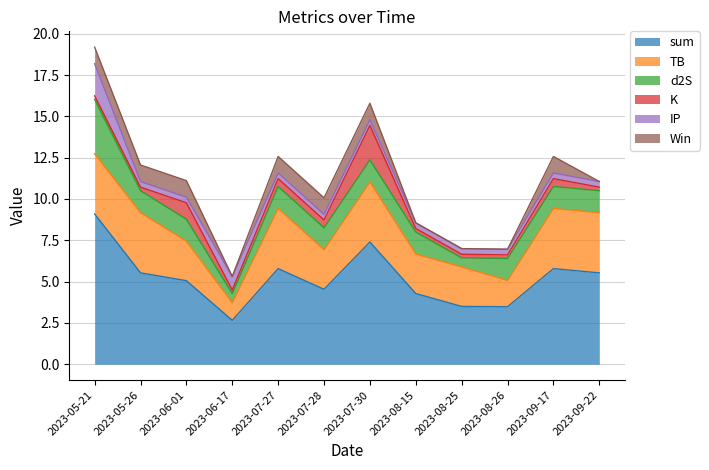

Which series has the largest range (max minus min)?

sum